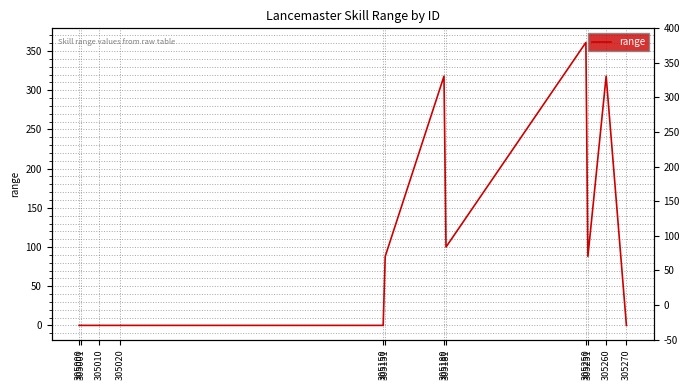

Is it true that the value at 305150 is 0?

True